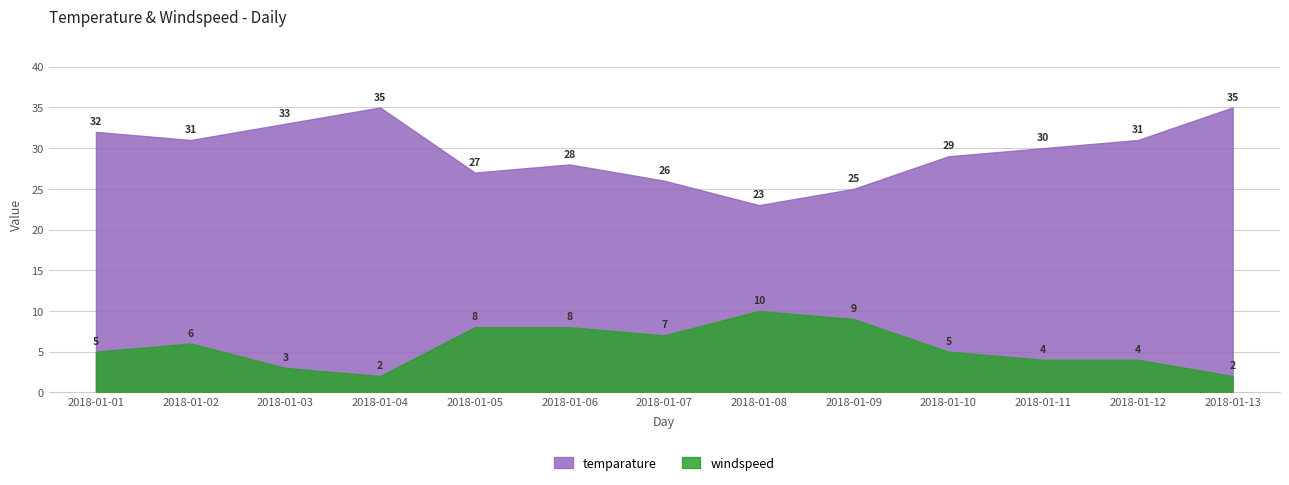

How many lines are shown in the chart?

2